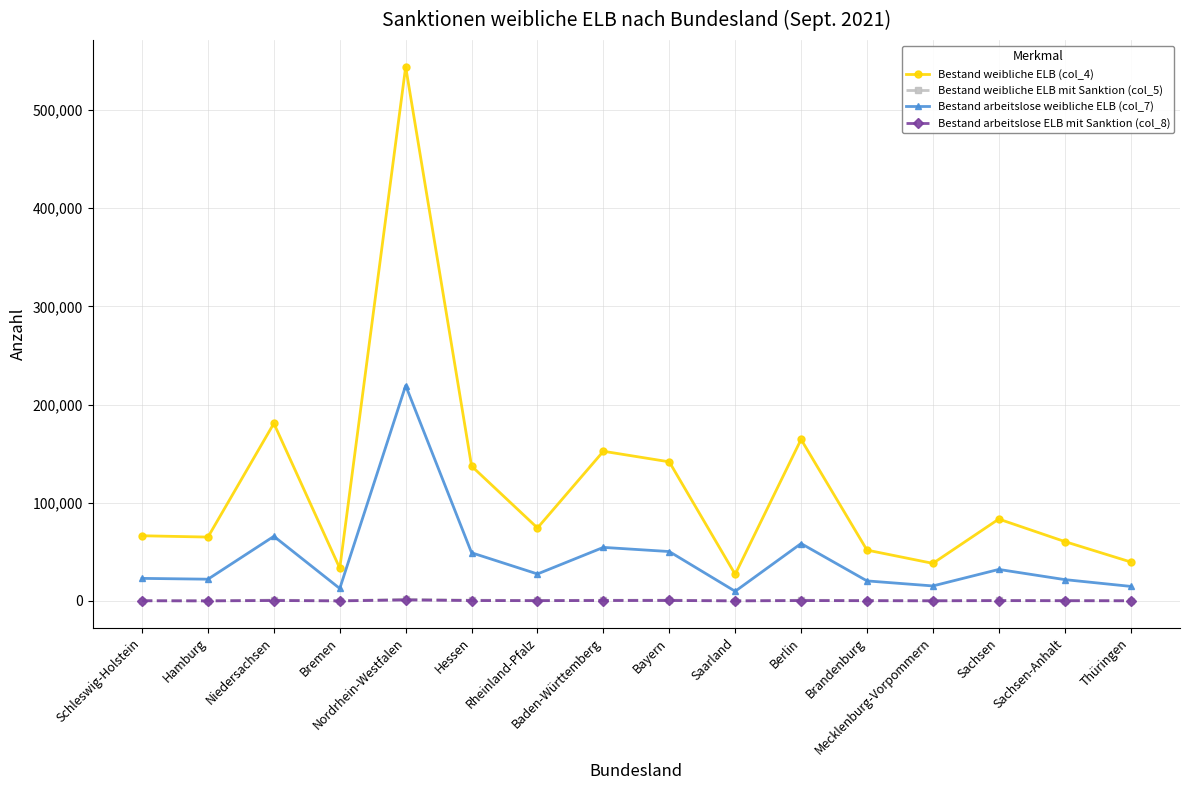

True or false: Bestand weibliche ELB (col_4) and Bestand arbeitslose weibliche ELB (col_7) intersect in this chart.

False